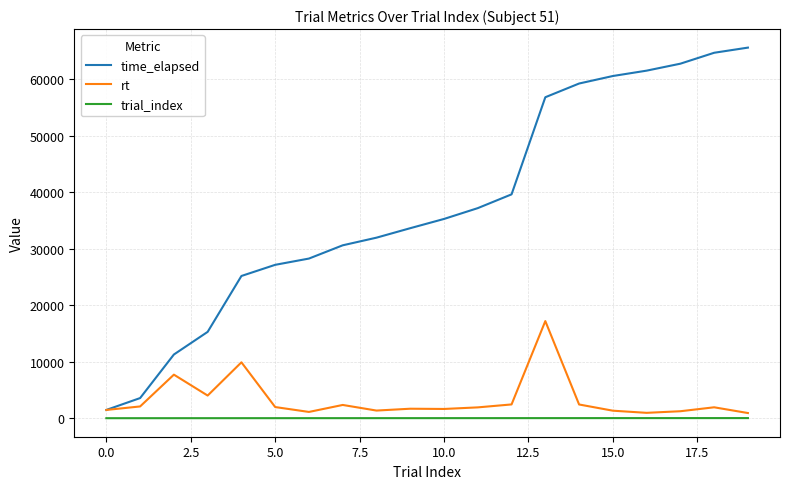

True or false: rt and trial_index intersect in this chart.

False